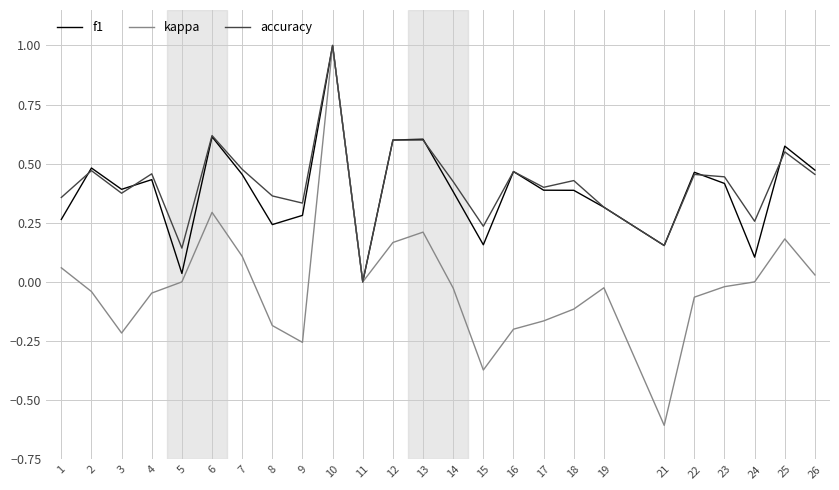

Is it true that f1 equals 0.1 at 1?

False